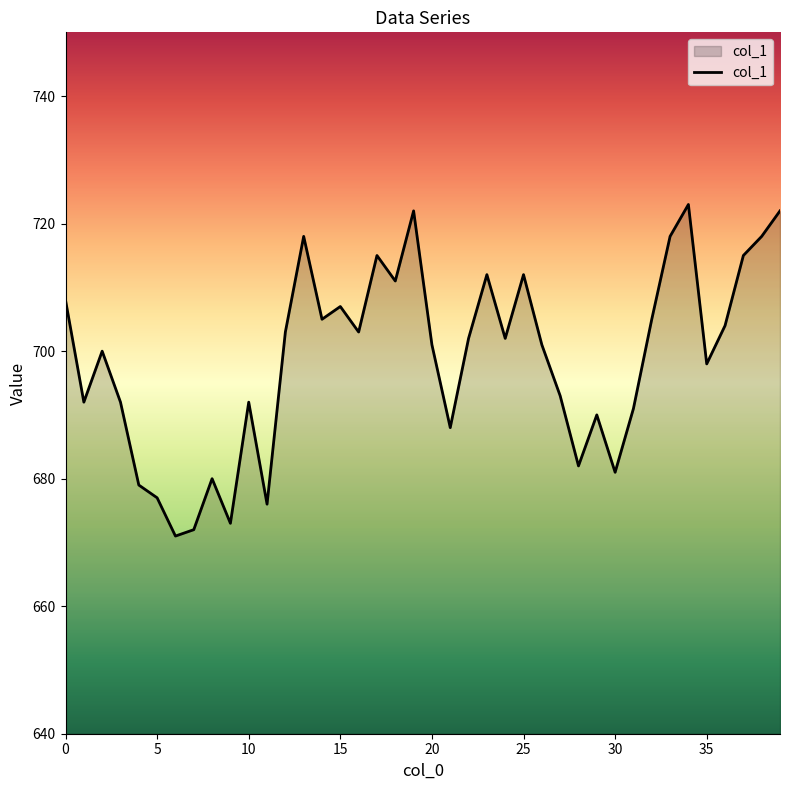

What is the difference between the maximum and minimum values?

52